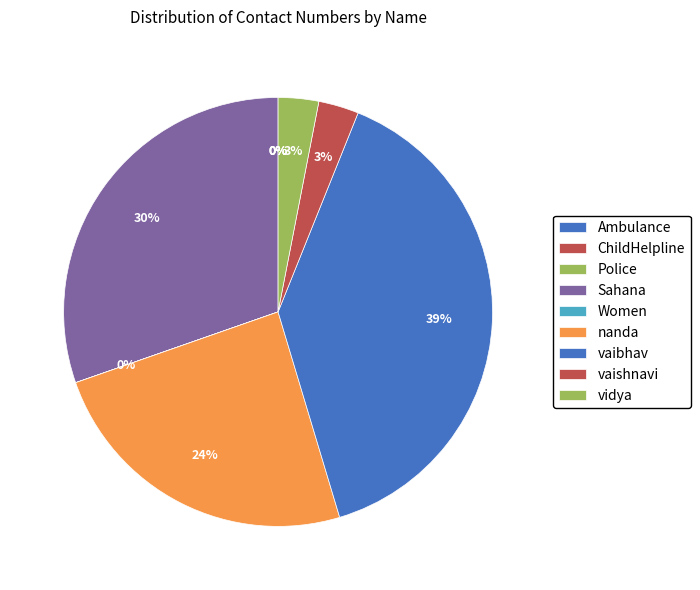

What is the ratio of the value at vidya to the value at Women?

113645.7